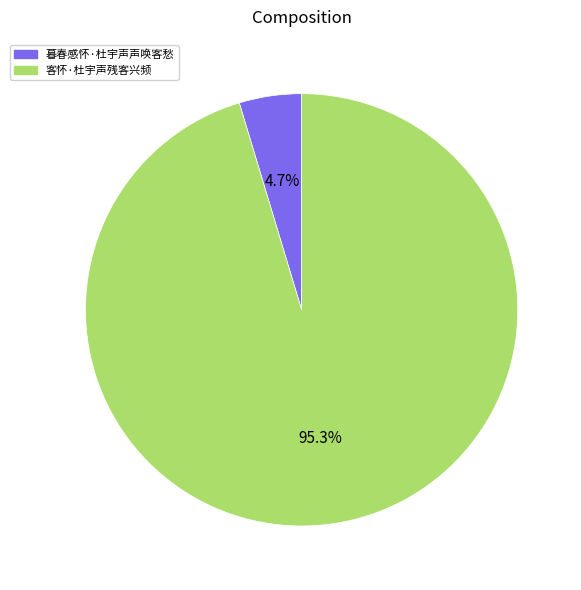

Which category has the biggest portion of the pie?

客怀·杜宇声残客兴频